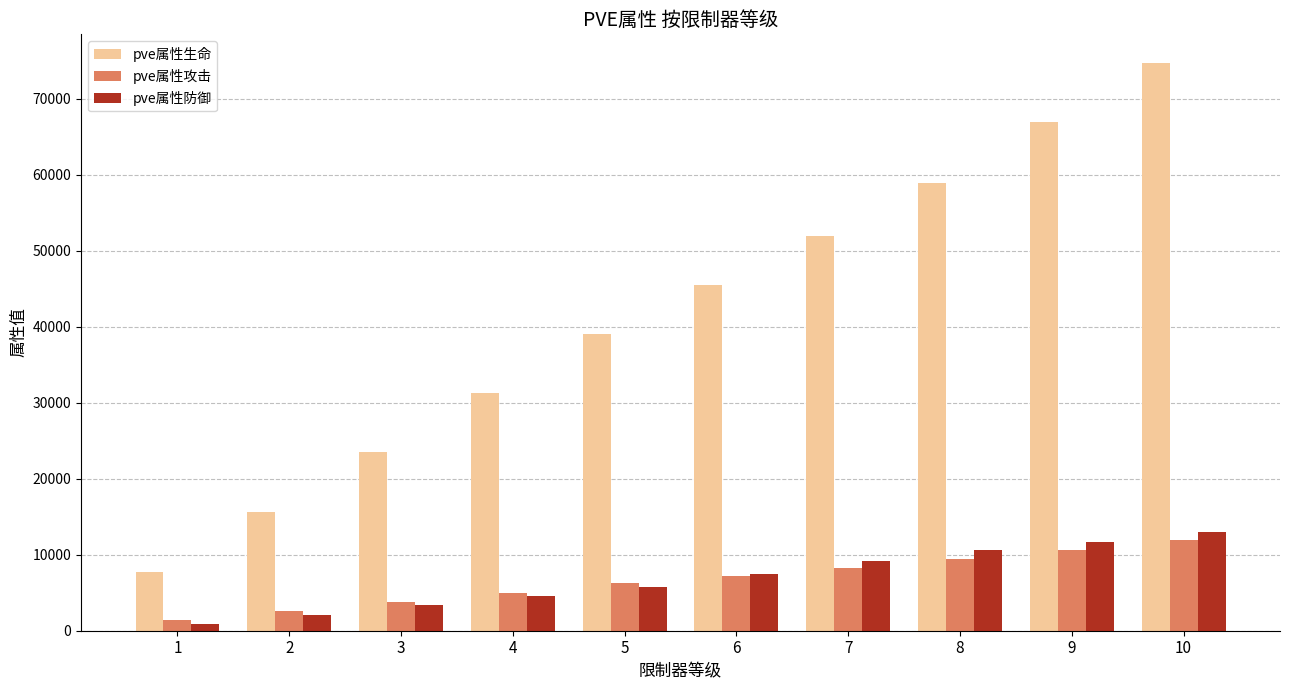

Count the number of data series in this chart.

3